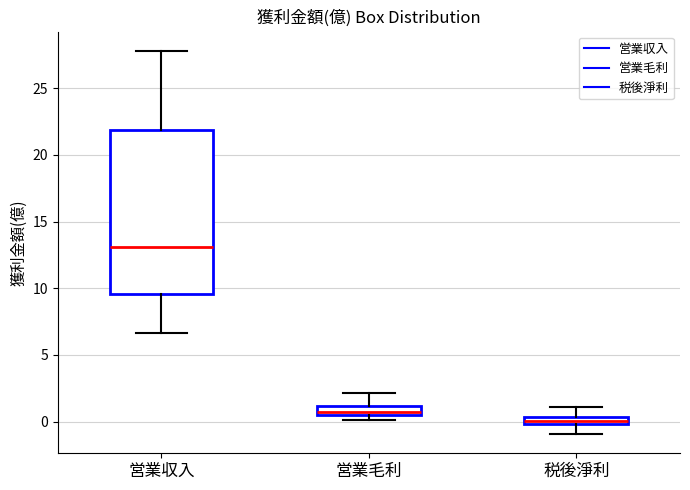

Where is the lower edge of the box for 営業毛利 on the y-axis? The values are not printed on the chart, so give them approximately, as read against the axis.

0.5